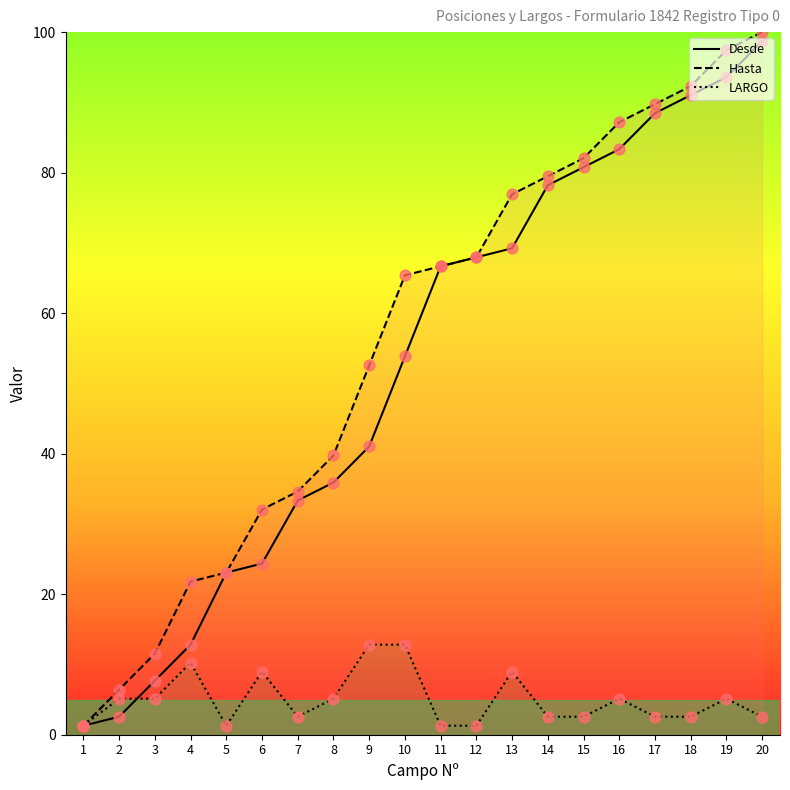

Which series reaches the minimum Y coordinate?

Desde